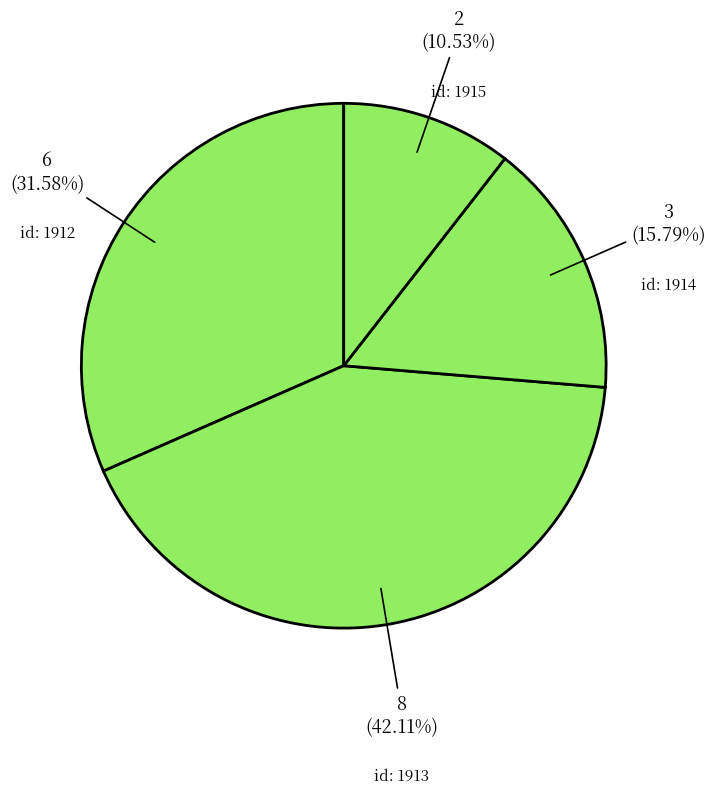

To the nearest percent, what is the average slice percentage?

25%